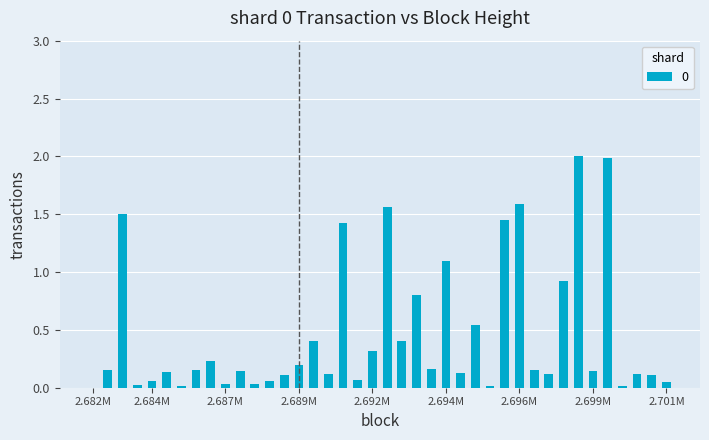

What is the greatest value displayed?

2.0